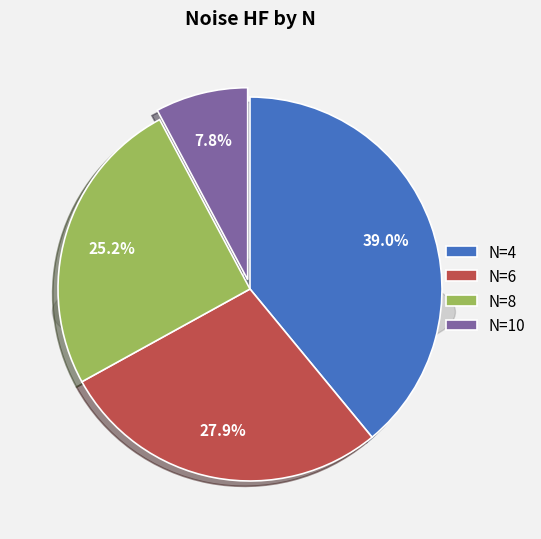

True or false: 4 accounts for 39% of the total.

True